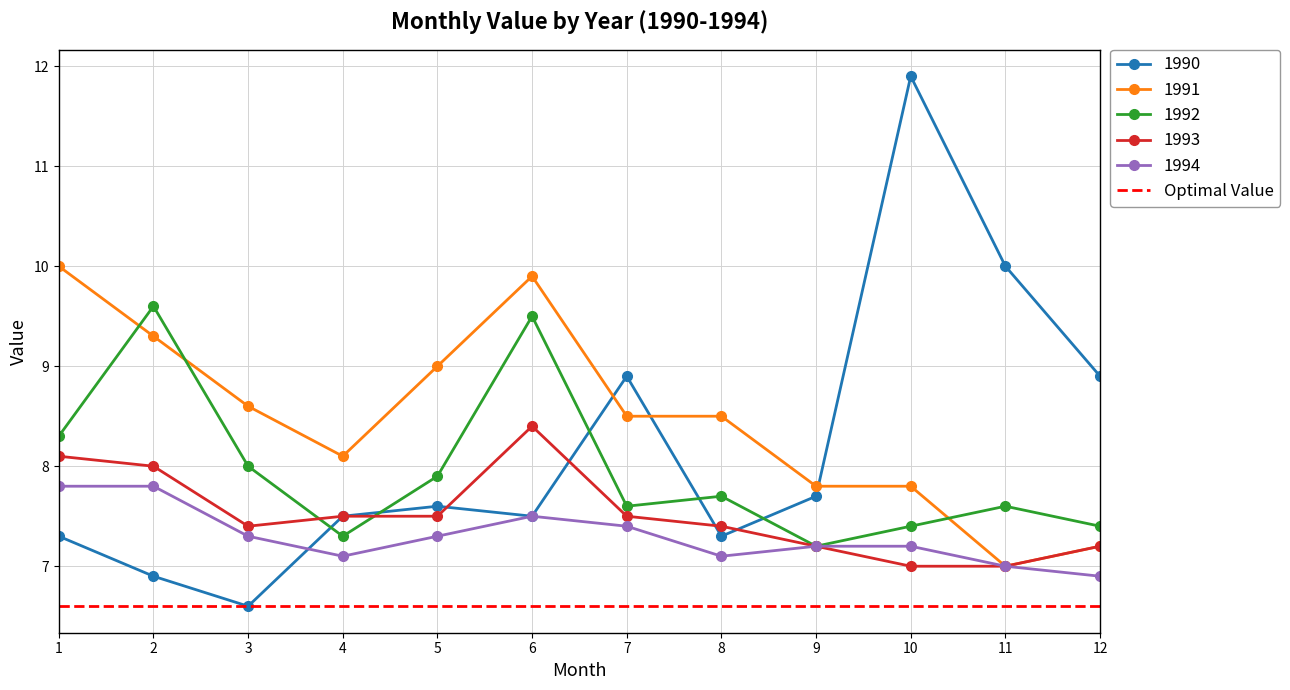

What is the highest value of the 1991 series?

10.0